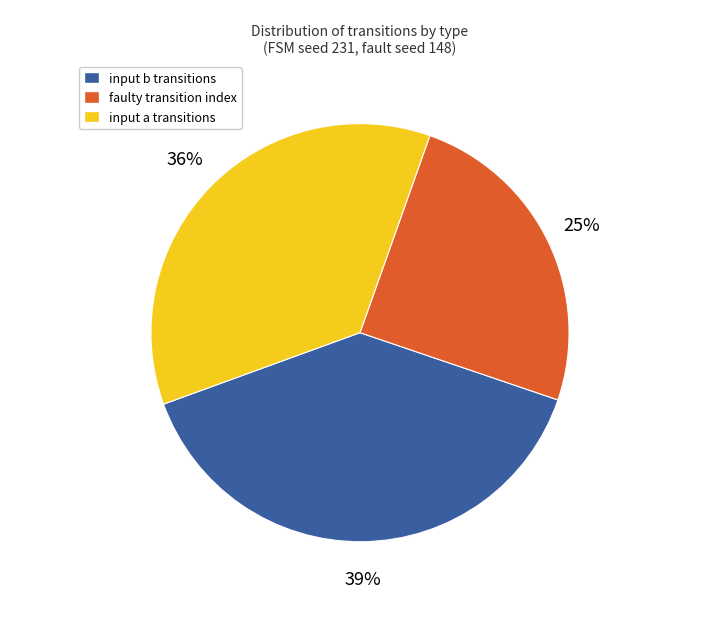

How many segments does this pie chart have?

3